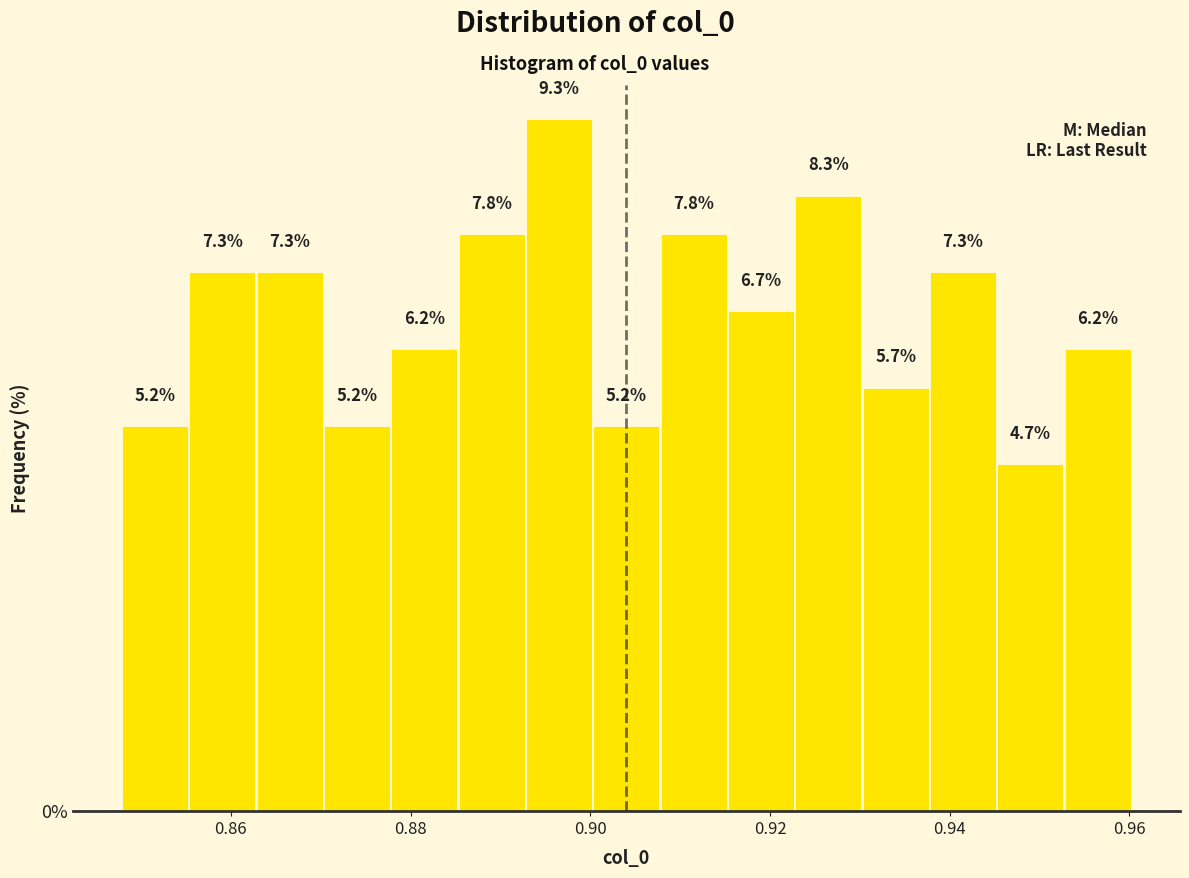

Around what value on the x-axis is the tallest bar? Give the approximate position of its centre, as read against the axis.

0.896